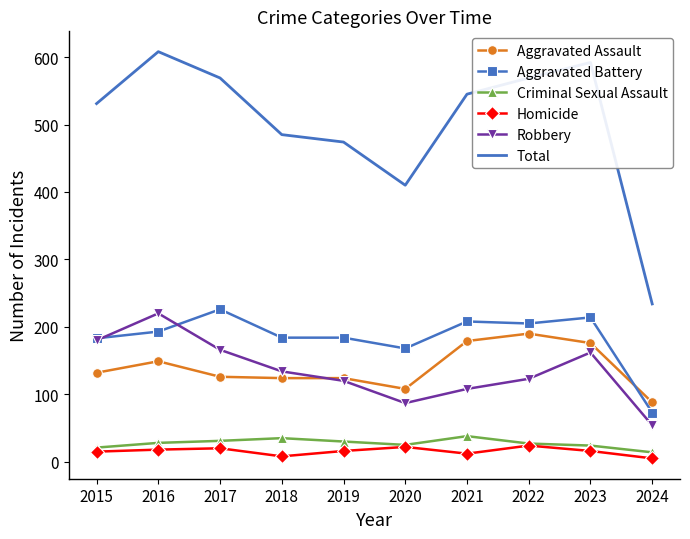

True or false: Total has more than 2 interior local peaks.

False